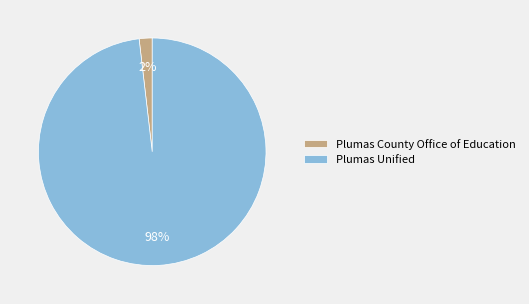

How many slices are in this pie chart?

2